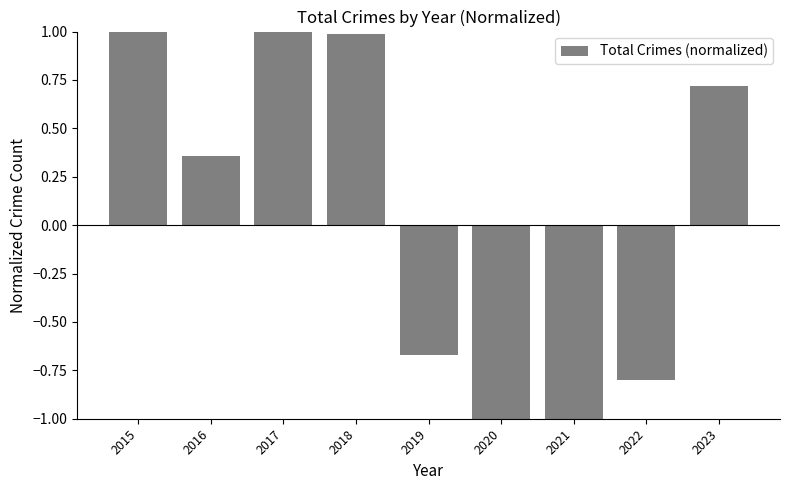

True or false: the data shows -0.5 at 2019.

False